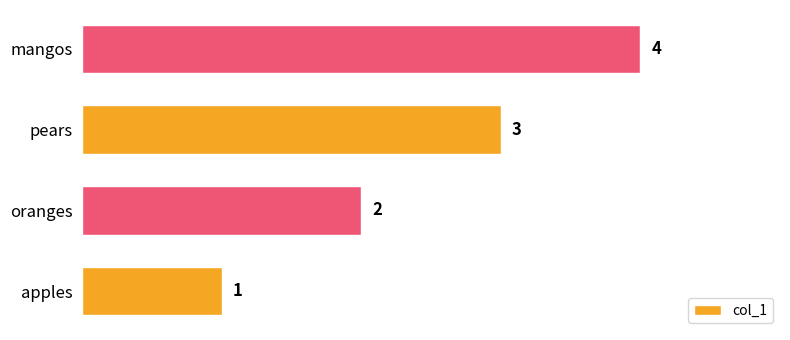

What is the sum of the values at mangos and oranges?

6